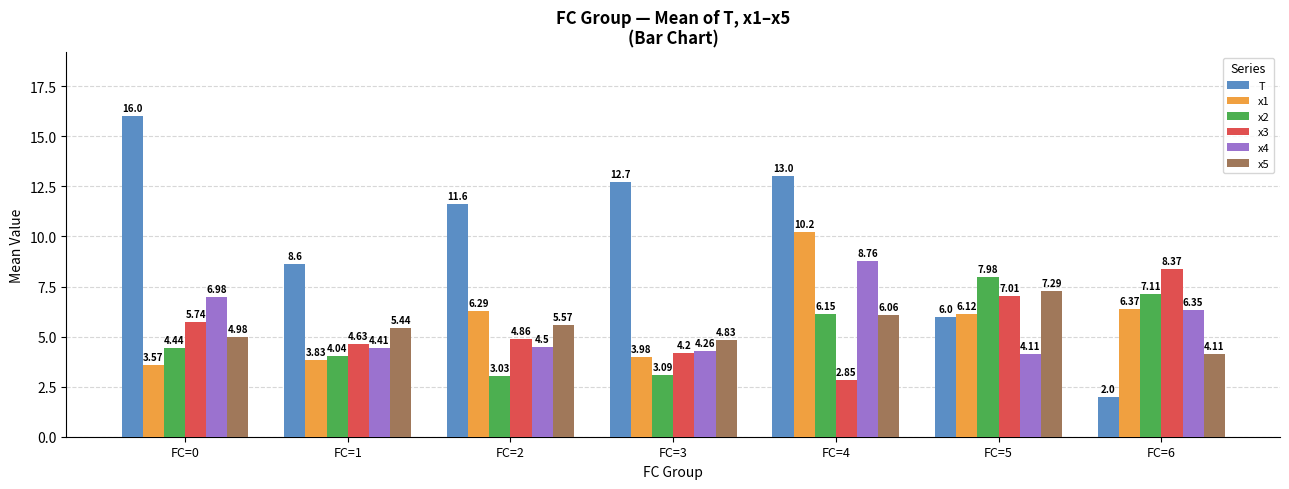

Rank the series at FC=6 from lowest to highest value.

T, x5, x4, x1, x2, x3